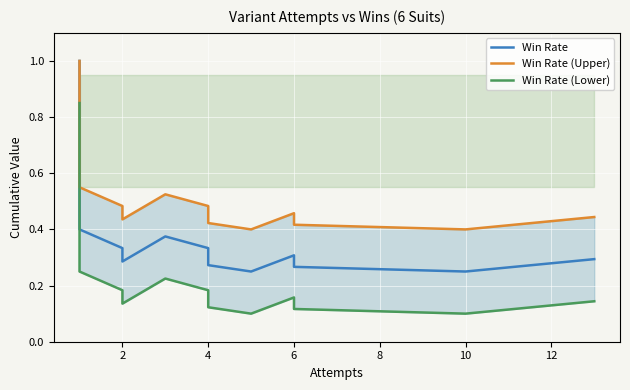

Reading left to right, list all the values displayed in this chart.

Win Rate: 1.0	1.0	0.7	0.5	0.4	0.3	0.3	0.4	0.3	0.3	0.3	0.2	0.3	0.3	0.3	0.2	0.3
Win Rate (Upper): 1.0	1.0	0.8	0.7	0.6	0.5	0.4	0.5	0.5	0.4	0.4	0.4	0.5	0.4	0.4	0.4	0.4
Win Rate (Lower): 0.8	0.8	0.5	0.3	0.2	0.2	0.1	0.2	0.2	0.1	0.1	0.1	0.2	0.1	0.1	0.1	0.1